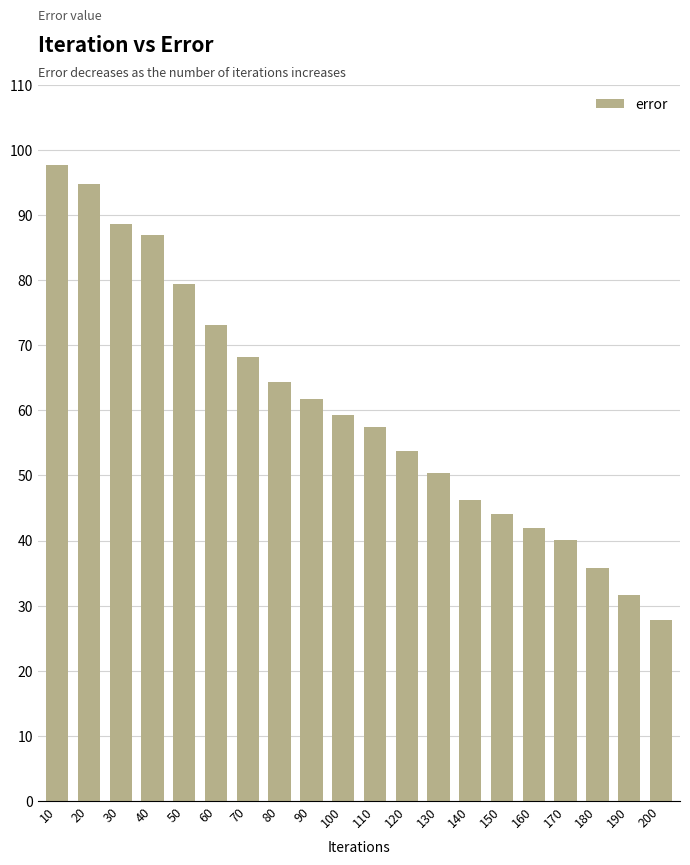

What is the sum of all values?

1203.0